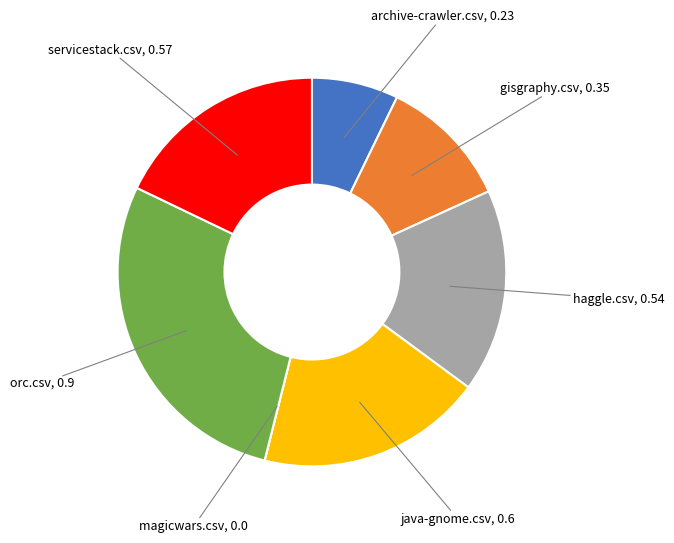

Is there any slice that represents more than half of the pie?

No